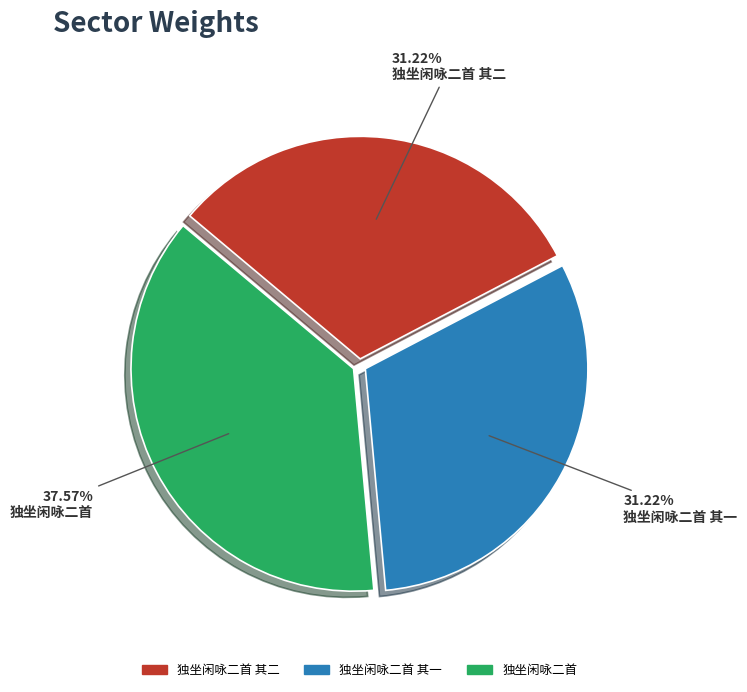

To the nearest percent, what percentage of the pie is 独坐闲咏二首 其二?

31%